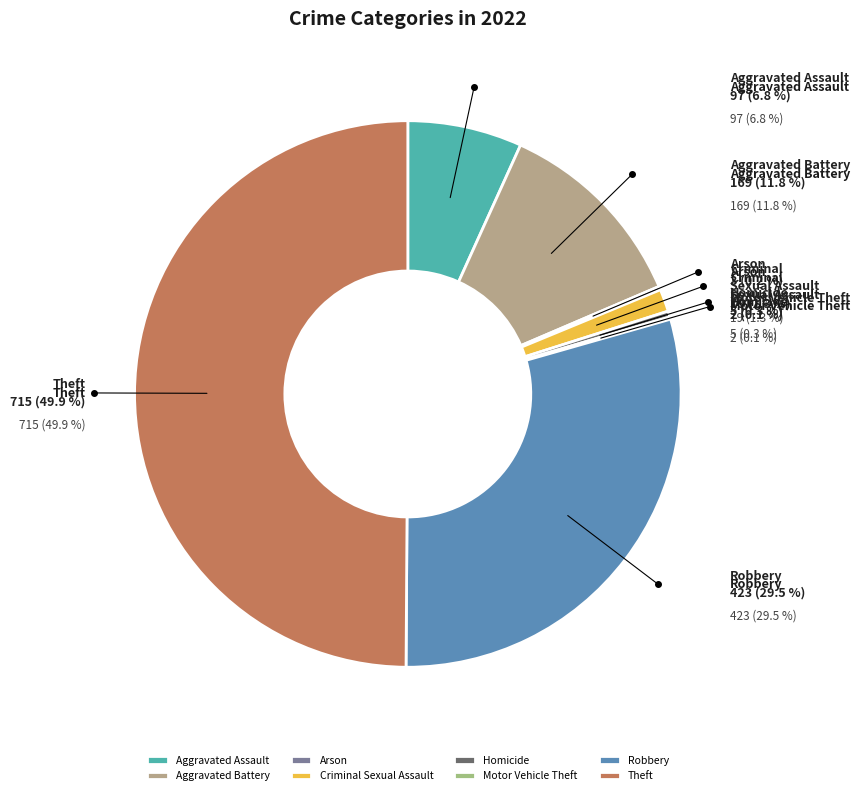

What is the change in value from Aggravated Assault to Motor Vehicle Theft?

-95